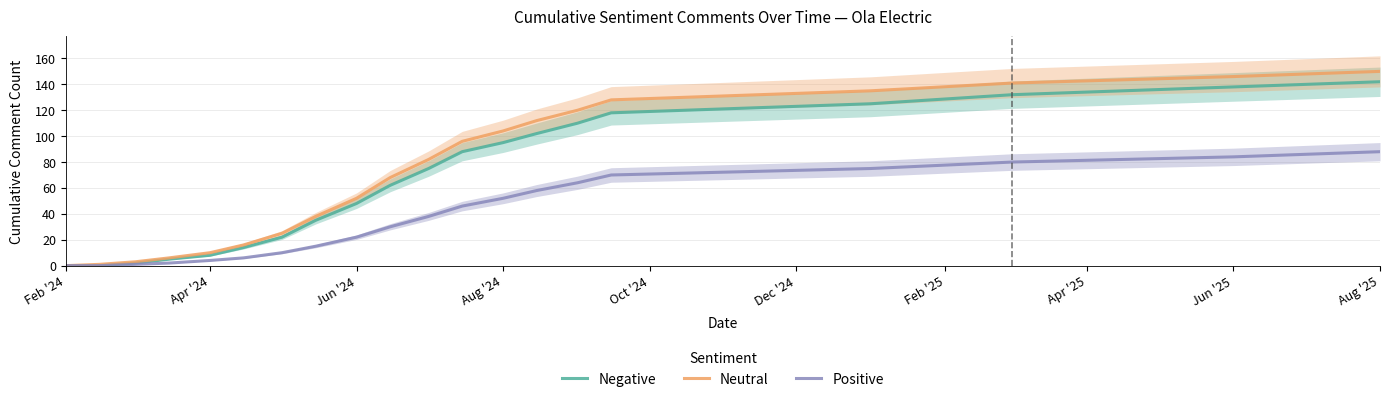

How many series are shown in this chart?

3